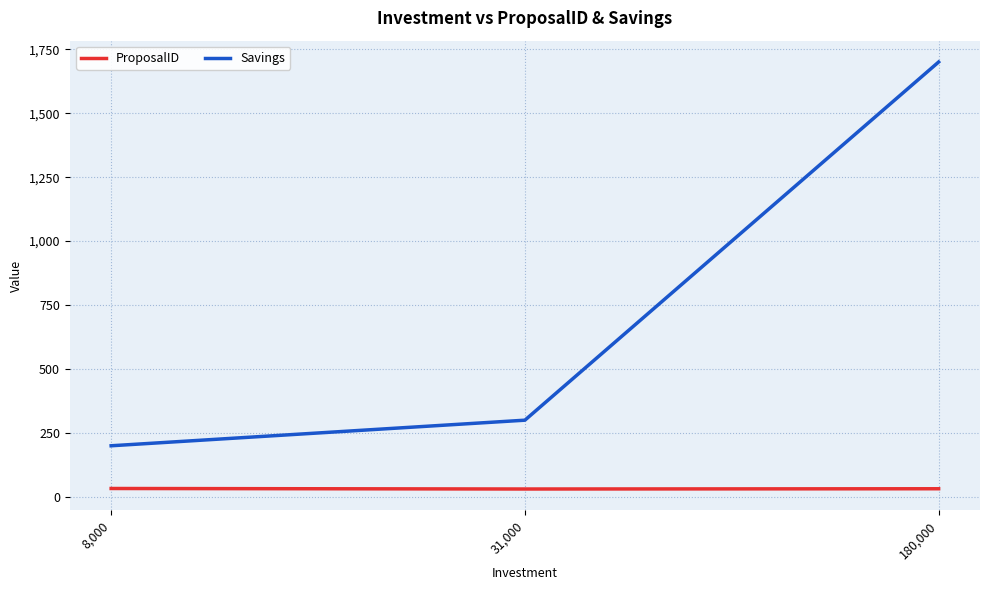

What is the average value of the Savings series?

733